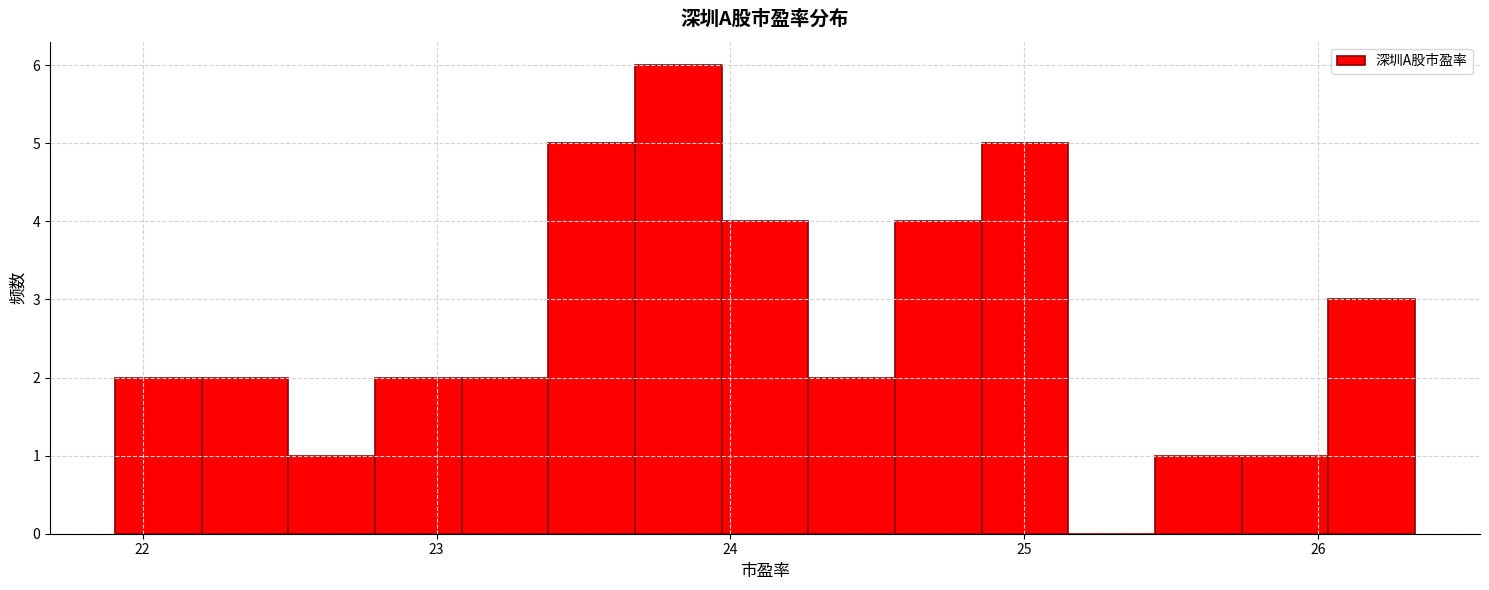

Around what value on the x-axis is the tallest bar? Give the approximate position of its centre, as read against the axis.

23.8